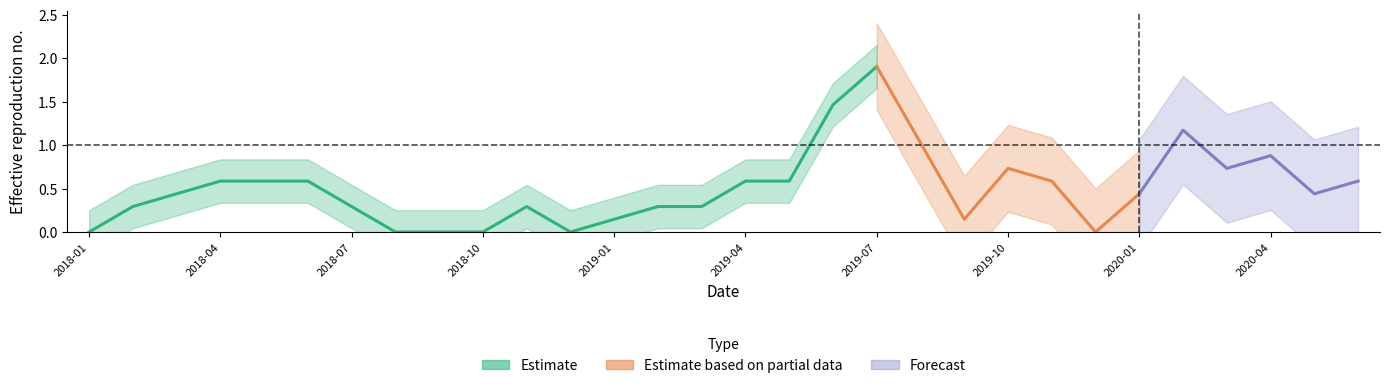

Rank the categories by value from highest to lowest.

2019-07, 2019-06, 2020-02, 2019-08, 2020-04, 2019-10, 2020-03, 2018-04, 2018-05, 2018-06, 2019-04, 2019-05, 2019-11, 2020-06, 2018-03, 2020-01, 2020-05, 2018-02, 2018-07, 2018-11, 2019-02, 2019-03, 2019-01, 2019-09, 2018-01, 2018-08, 2018-09, 2018-10, 2018-12, 2019-12